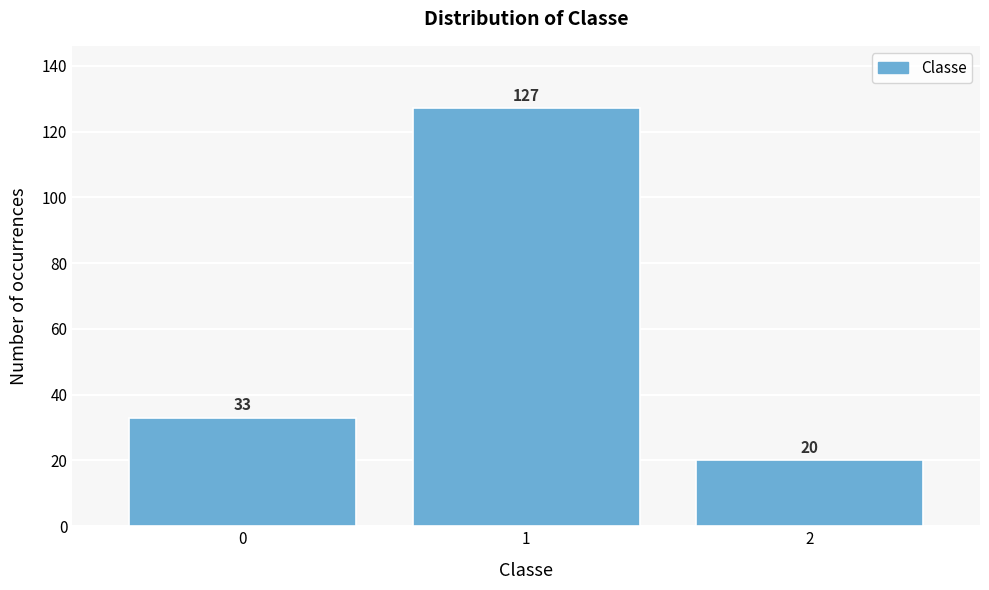

Reading left to right, transcribe all the data shown in this chart.

0=33	1=127	2=20